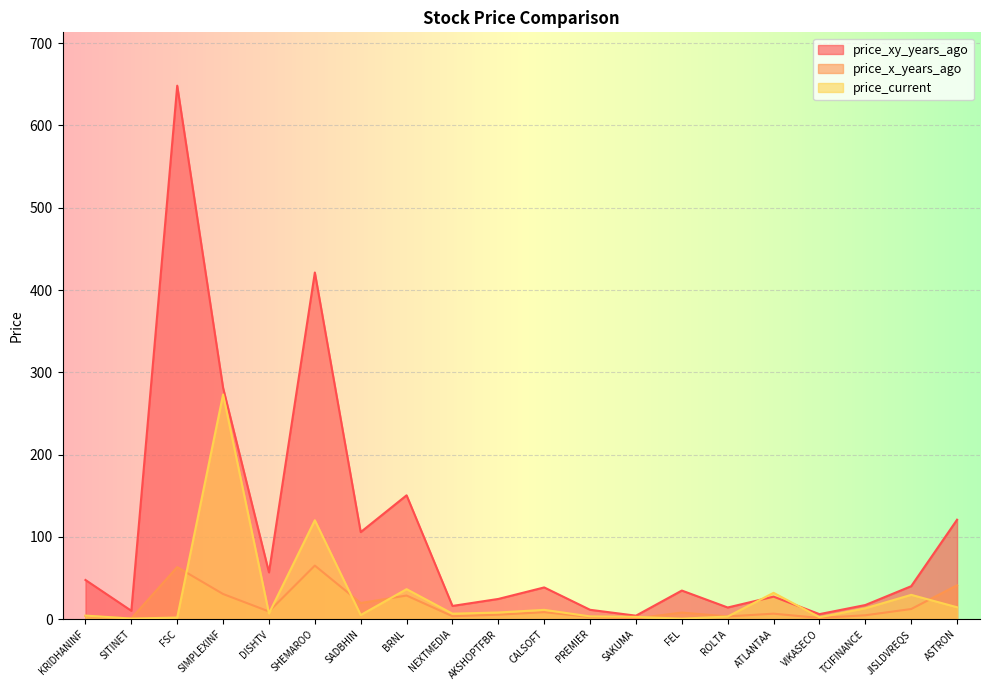

How many times do price_current and price_xy_years_ago cross each other?

2